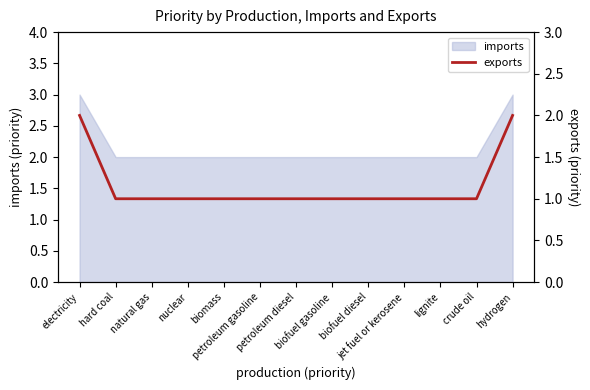

Rank the categories by value from highest to lowest.

electricity, hydrogen, hard coal, natural gas, nuclear, biomass, petroleum gasoline, petroleum diesel, biofuel gasoline, biofuel diesel, jet fuel or kerosene, lignite, crude oil